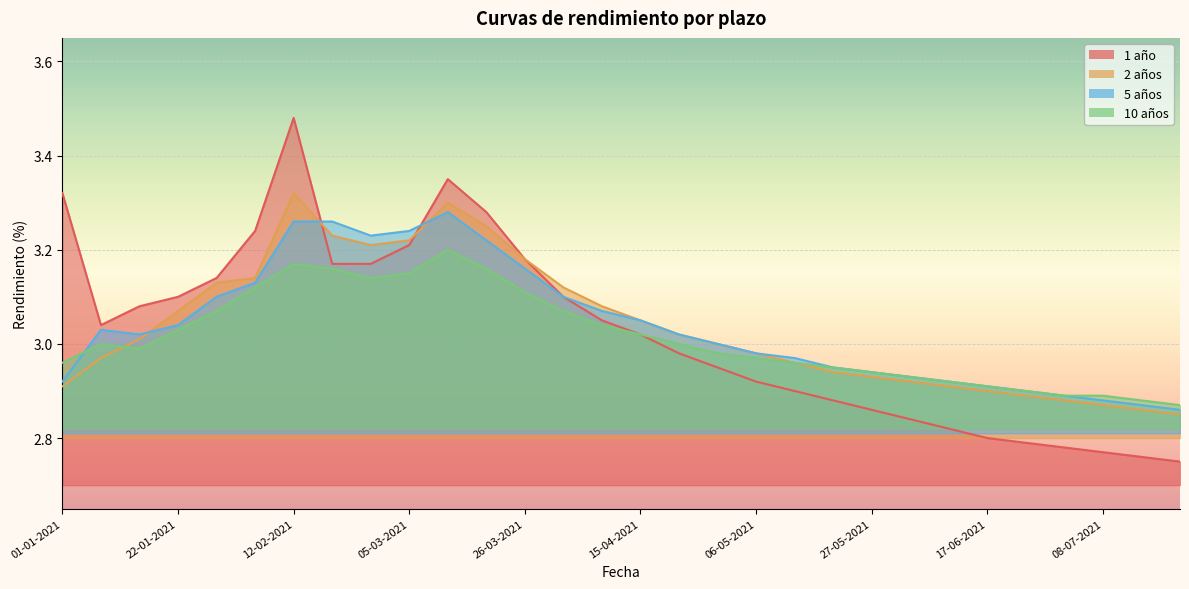

Reading left to right, list all the values displayed in this chart.

1 año: 01-01-2021=3.3	08-01-2021=3.0	15-01-2021=3.1	22-01-2021=3.1	29-01-2021=3.1	05-02-2021=3.2	12-02-2021=3.5	19-02-2021=3.2	26-02-2021=3.2	05-03-2021=3.2	12-03-2021=3.4	19-03-2021=3.3	26-03-2021=3.2	01-04-2021=3.1	08-04-2021=3.0	15-04-2021=3.0	22-04-2021=3.0	29-04-2021=3.0	06-05-2021=2.9	13-05-2021=2.9	20-05-2021=2.9	27-05-2021=2.9	03-06-2021=2.8	10-06-2021=2.8	17-06-2021=2.8	24-06-2021=2.8	01-07-2021=2.8	08-07-2021=2.8	15-07-2021=2.8	22-07-2021=2.8
2 años: 01-01-2021=2.9	08-01-2021=3.0	15-01-2021=3.0	22-01-2021=3.1	29-01-2021=3.1	05-02-2021=3.1	12-02-2021=3.3	19-02-2021=3.2	26-02-2021=3.2	05-03-2021=3.2	12-03-2021=3.3	19-03-2021=3.2	26-03-2021=3.2	01-04-2021=3.1	08-04-2021=3.1	15-04-2021=3.0	22-04-2021=3.0	29-04-2021=3.0	06-05-2021=3.0	13-05-2021=3.0	20-05-2021=2.9	27-05-2021=2.9	03-06-2021=2.9	10-06-2021=2.9	17-06-2021=2.9	24-06-2021=2.9	01-07-2021=2.9	08-07-2021=2.9	15-07-2021=2.9	22-07-2021=2.9
5 años: 01-01-2021=2.9	08-01-2021=3.0	15-01-2021=3.0	22-01-2021=3.0	29-01-2021=3.1	05-02-2021=3.1	12-02-2021=3.3	19-02-2021=3.3	26-02-2021=3.2	05-03-2021=3.2	12-03-2021=3.3	19-03-2021=3.2	26-03-2021=3.2	01-04-2021=3.1	08-04-2021=3.1	15-04-2021=3.0	22-04-2021=3.0	29-04-2021=3.0	06-05-2021=3.0	13-05-2021=3.0	20-05-2021=3.0	27-05-2021=2.9	03-06-2021=2.9	10-06-2021=2.9	17-06-2021=2.9	24-06-2021=2.9	01-07-2021=2.9	08-07-2021=2.9	15-07-2021=2.9	22-07-2021=2.9
10 años: 01-01-2021=3.0	08-01-2021=3.0	15-01-2021=3.0	22-01-2021=3.0	29-01-2021=3.1	05-02-2021=3.1	12-02-2021=3.2	19-02-2021=3.2	26-02-2021=3.1	05-03-2021=3.1	12-03-2021=3.2	19-03-2021=3.2	26-03-2021=3.1	01-04-2021=3.1	08-04-2021=3.0	15-04-2021=3.0	22-04-2021=3.0	29-04-2021=3.0	06-05-2021=3.0	13-05-2021=3.0	20-05-2021=3.0	27-05-2021=2.9	03-06-2021=2.9	10-06-2021=2.9	17-06-2021=2.9	24-06-2021=2.9	01-07-2021=2.9	08-07-2021=2.9	15-07-2021=2.9	22-07-2021=2.9